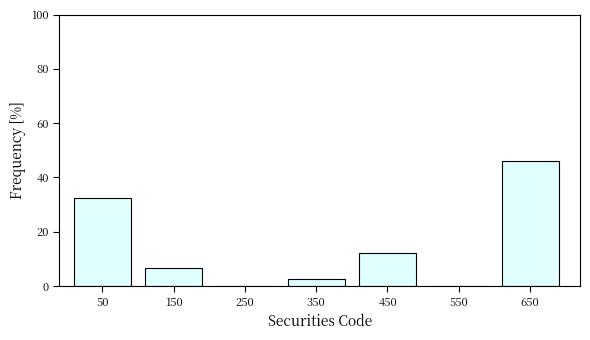

Reading left to right, list every bar in this chart as the range it spans on the x-axis followed by its height. The values are not printed on the chart, so give them approximately, as read against the axis.

0 to 100: 32
100 to 200: 6
200 to 300: 0
300 to 400: 2
400 to 500: 12
500 to 600: 0
600 to 700: 46